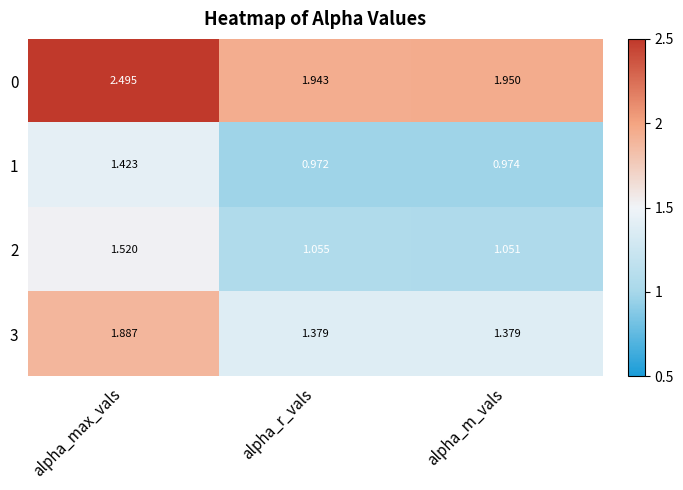

Which label corresponds to the largest value in the chart?

alpha_max_vals